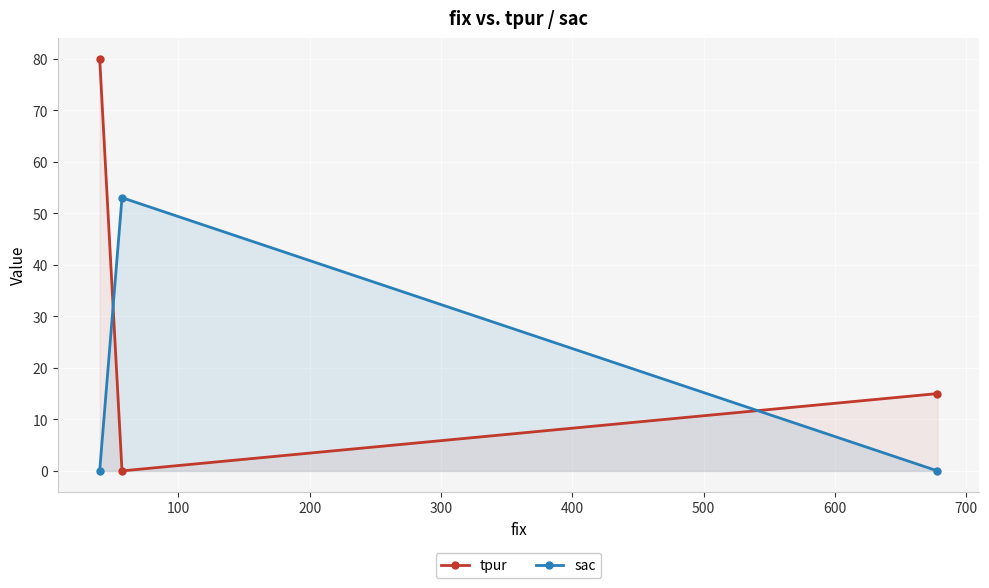

What is the value of the tpur point at the 3rd from the left?

15